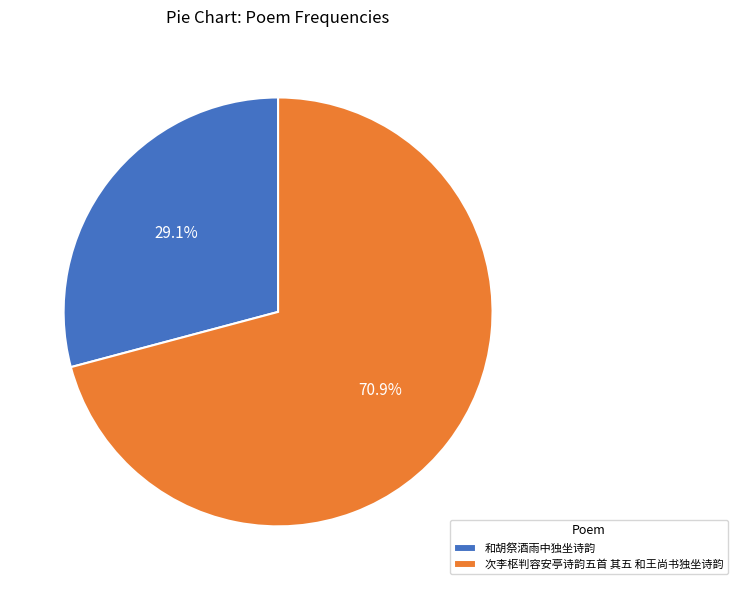

Which has a higher value, 和胡祭酒雨中独坐诗韵 or 次李枢判容安亭诗韵五首 其五 和王尚书独坐诗韵?

次李枢判容安亭诗韵五首 其五 和王尚书独坐诗韵